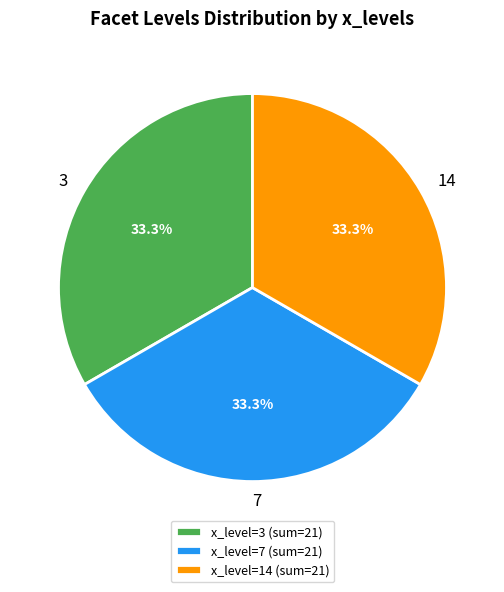

How many segments does this pie chart have?

3